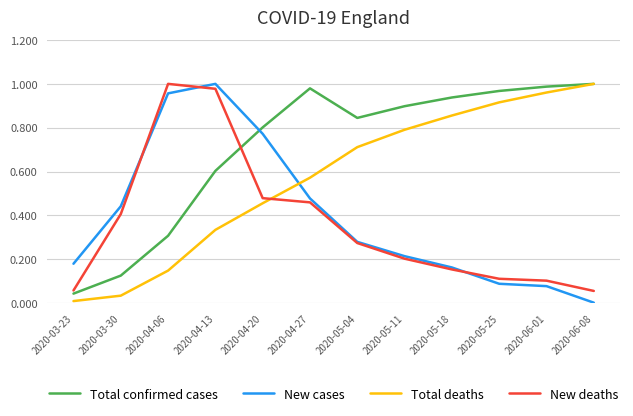

Which series changed the most between 2020-04-06 and 2020-05-11?

New deaths